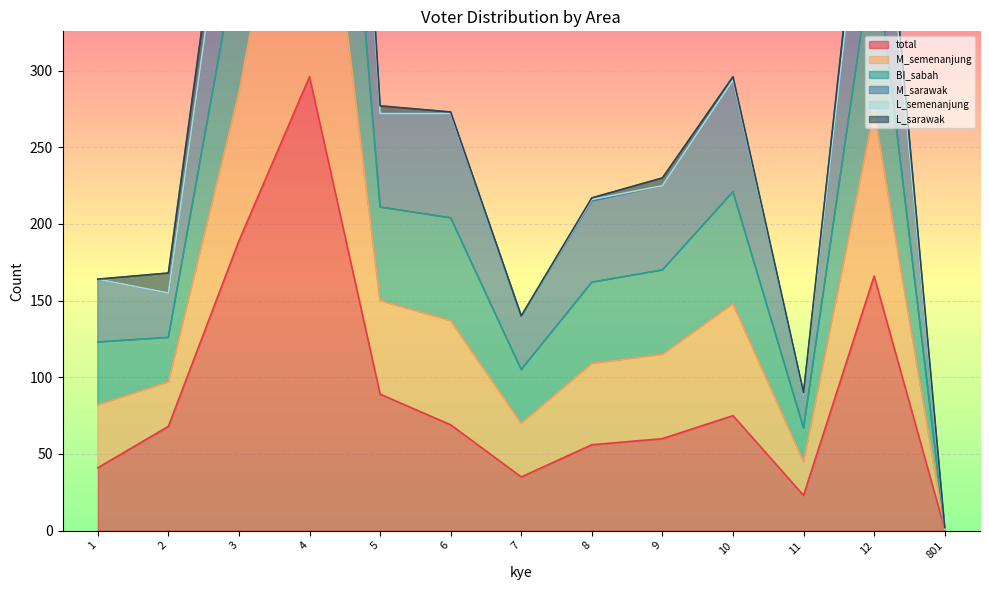

The value of total at 10 is 22. True or false?

False